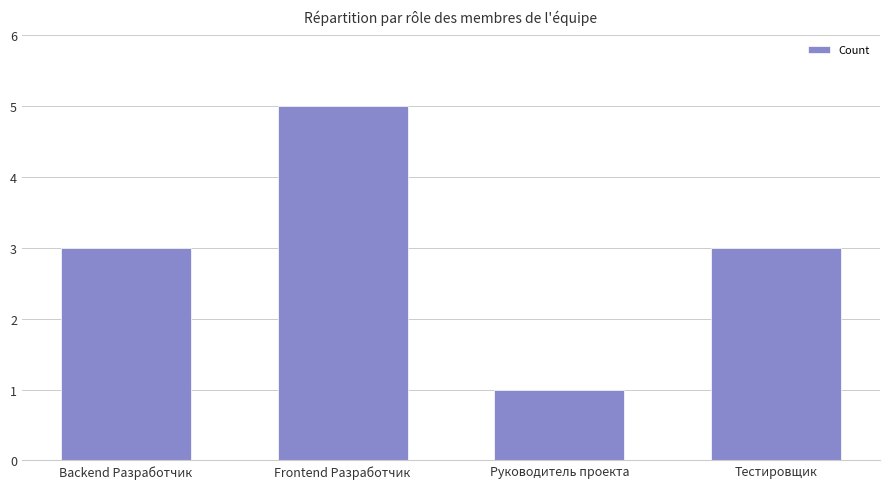

What is the sum of the values at Руководитель проекта and Frontend Разработчик?

6